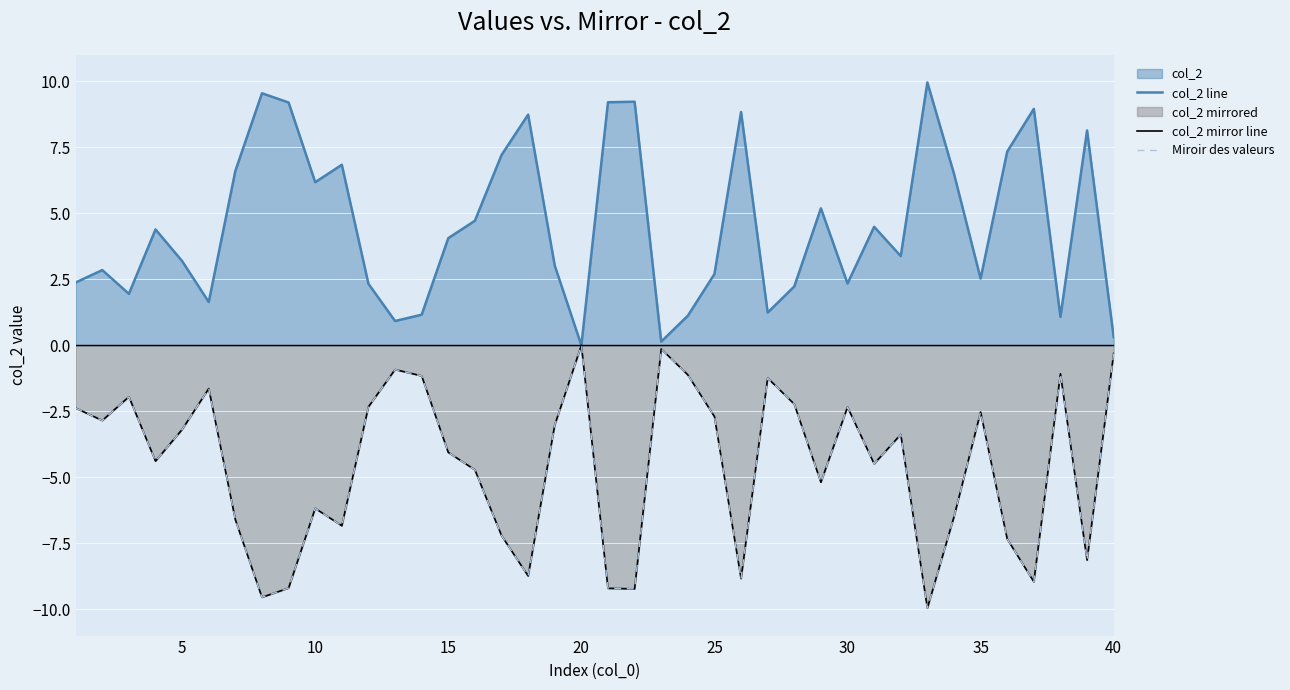

True or false: col_2 line and col_2 mirror line intersect in this chart.

False